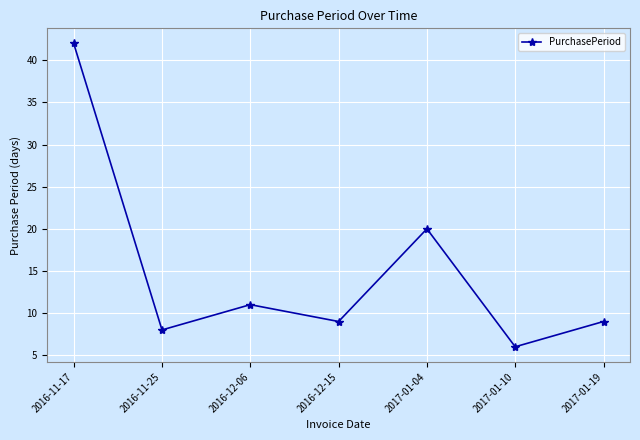

What is the maximum value shown in the chart?

42